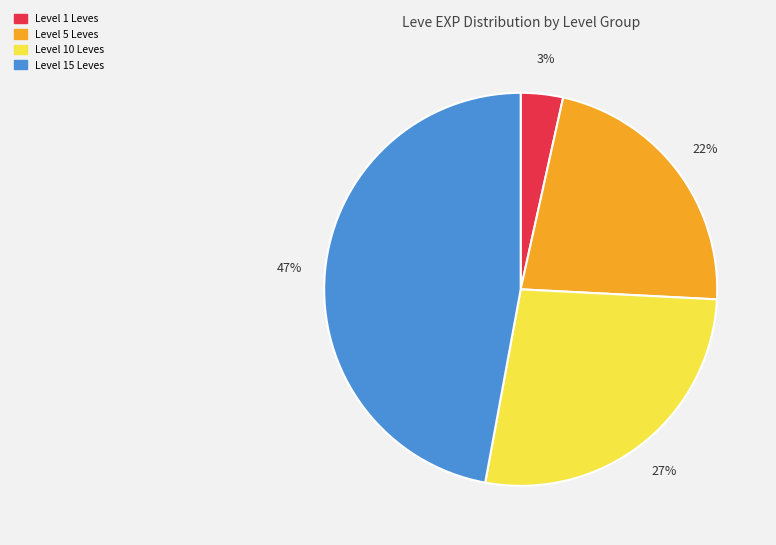

How many segments does this pie chart have?

4